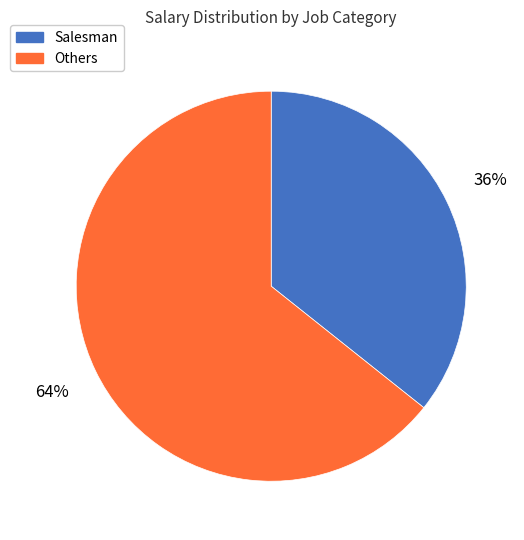

Which has a higher value, Salesman or Others?

Others